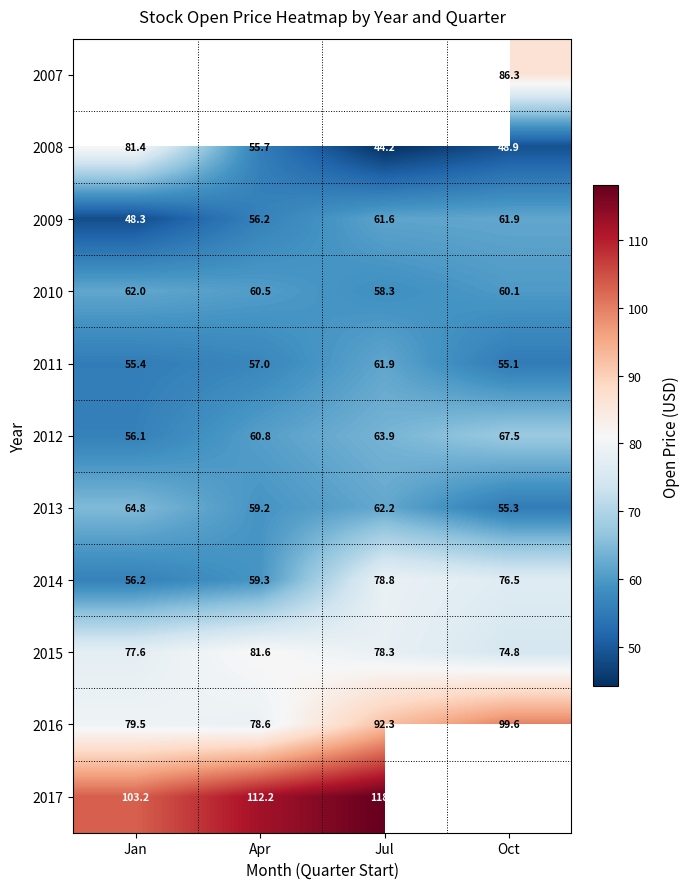

Is the value of 2013 at Oct greater than the value of 2011 at Apr?

No